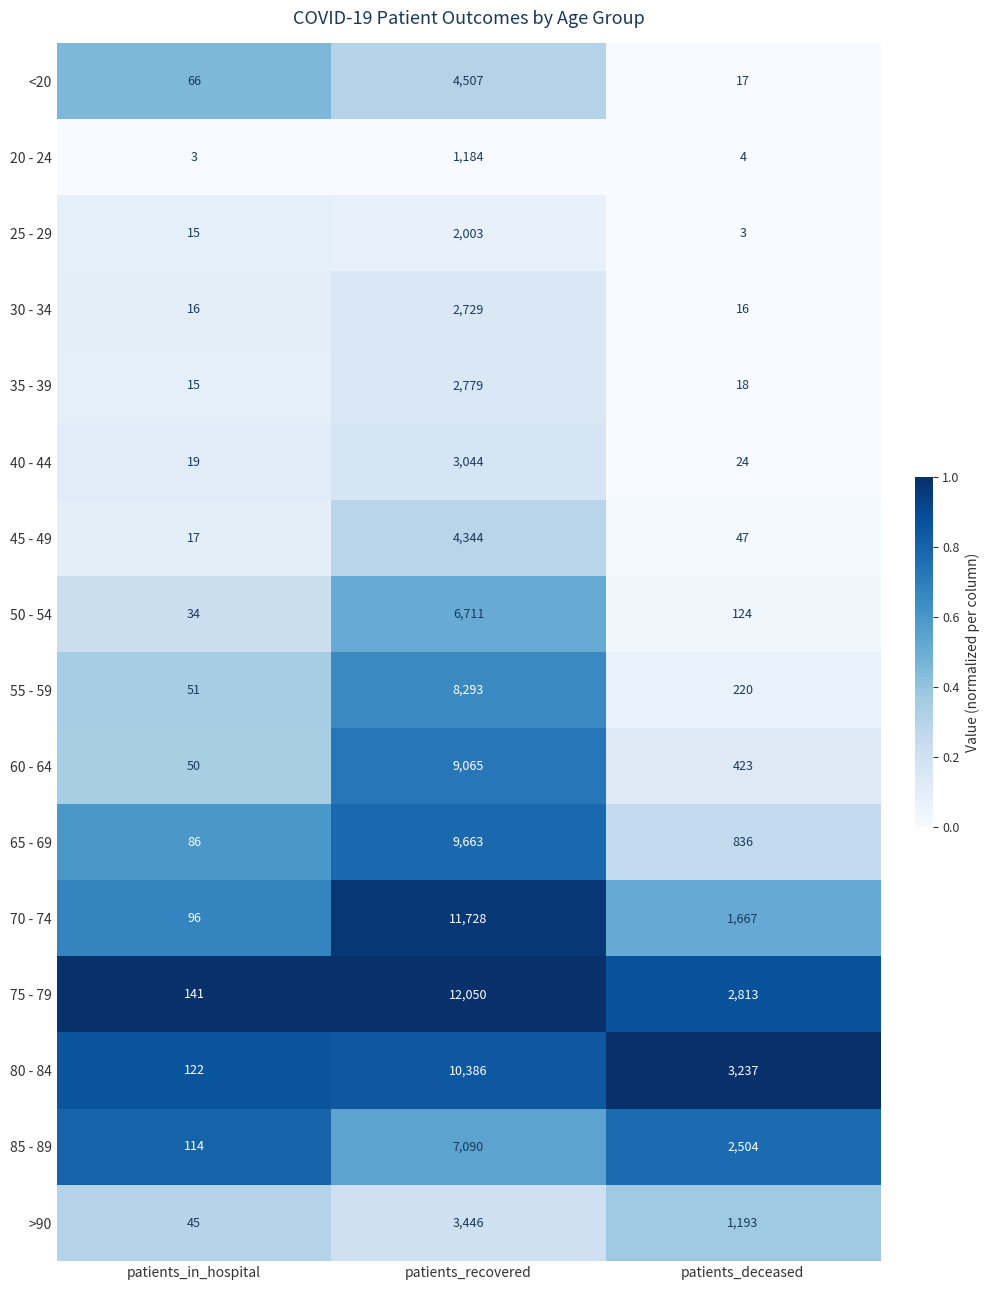

What is the difference between the 60 - 64 values at patients_in_hospital and patients_recovered?

9015